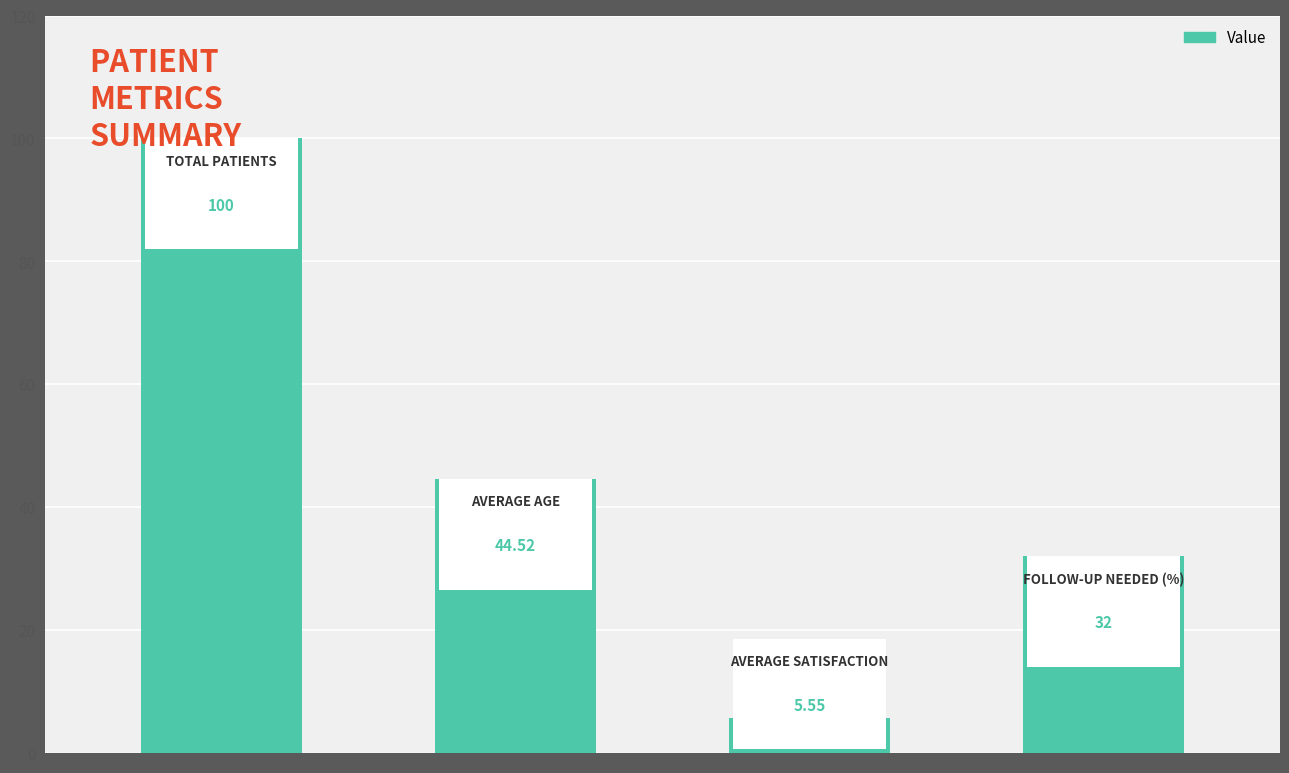

What is the difference between the maximum and second lowest values?

68.0